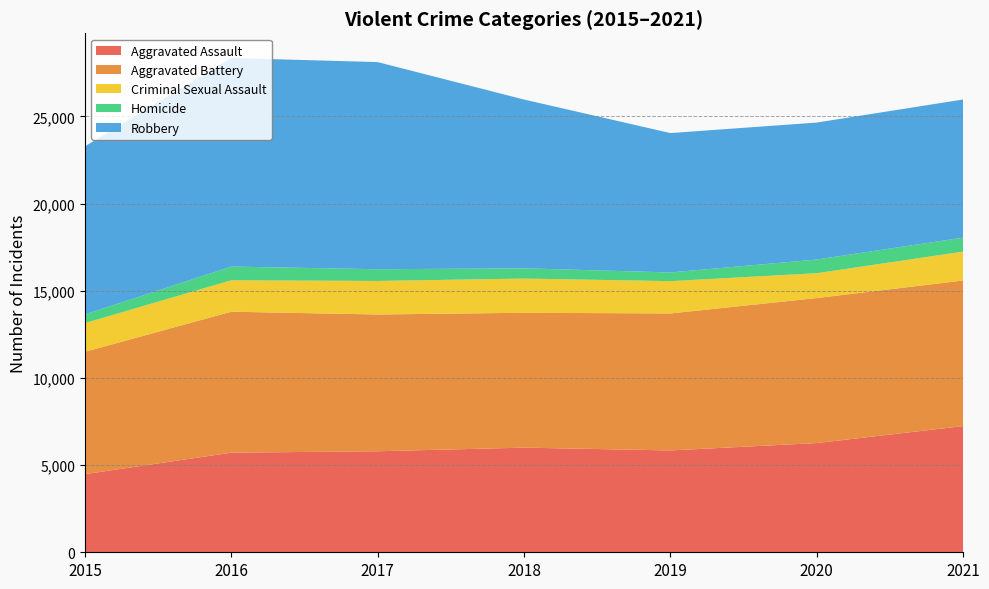

Reading left to right, what are all the values shown in this chart?

Aggravated Assault: 4480	5712	5793	6001	5840	6263	7238
Aggravated Battery: 7018	8085	7845	7735	7857	8317	8348
Criminal Sexual Assault: 1646	1803	1923	1961	1853	1425	1657
Homicide: 496	786	672	589	498	785	802
Robbery: 9638	11960	11880	9679	7994	7854	7923